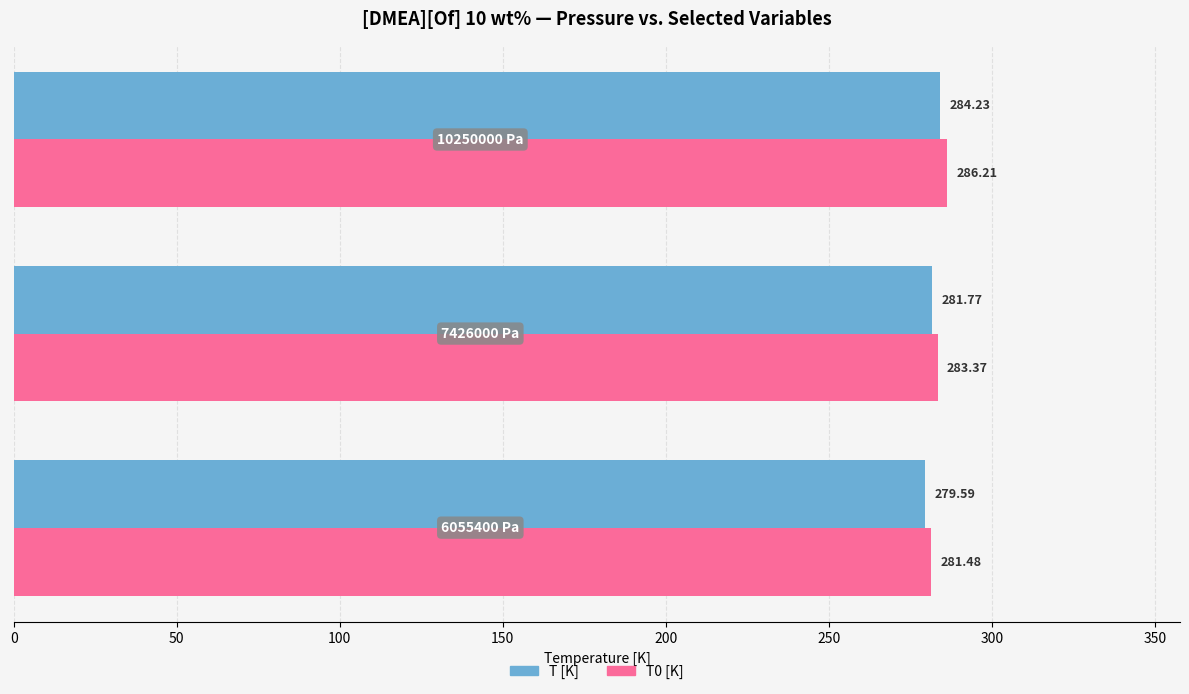

What is the average value of the T [K] series?

281.9